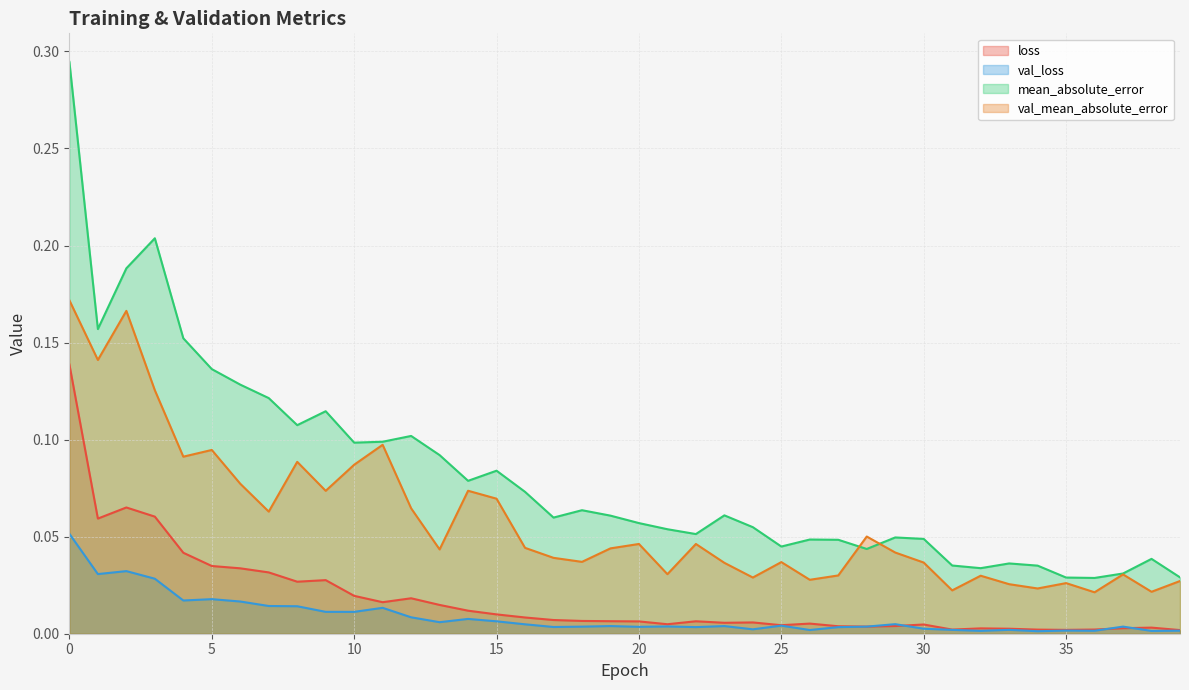

True or false: loss and mean_absolute_error cross at least once.

False